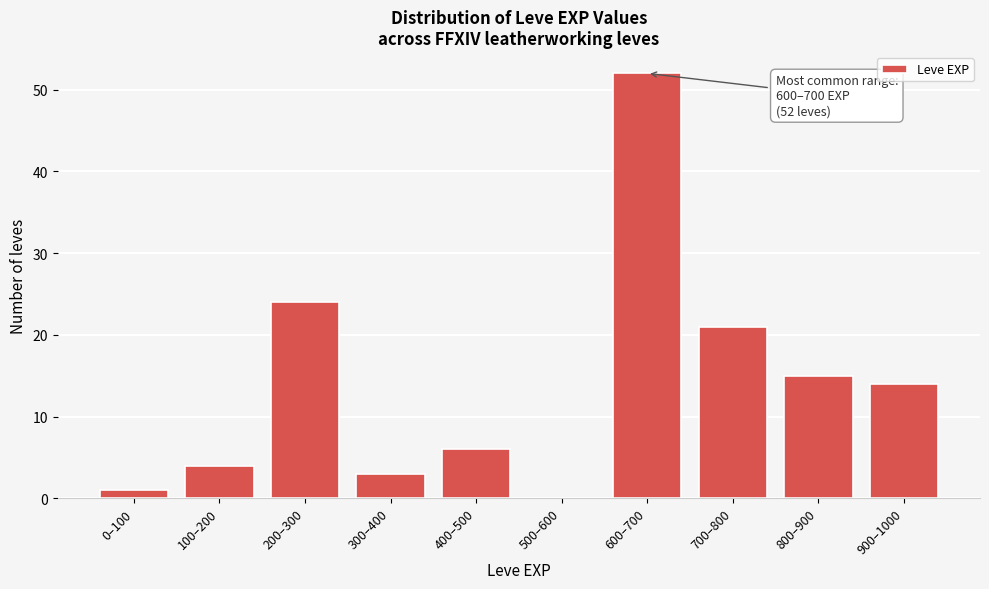

Reading left to right, extract all data points from this chart.

0–100=1	100–200=4	200–300=24	300–400=3	400–500=6	500–600=0	600–700=52	700–800=21	800–900=15	900–1000=14